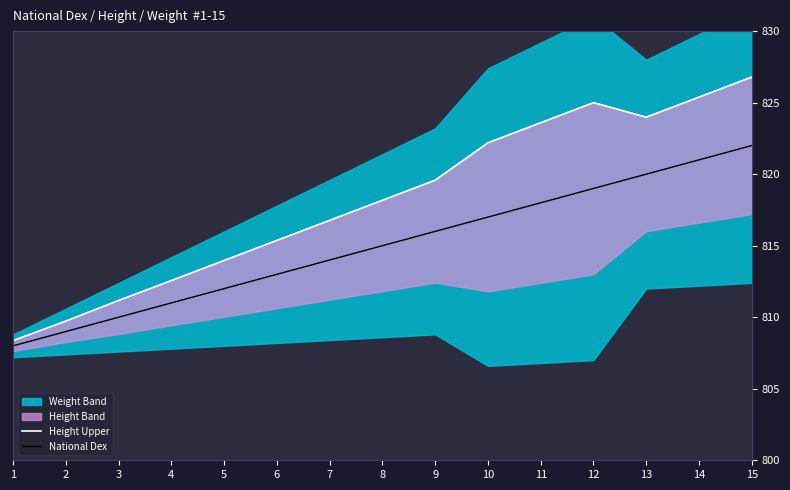

What is the sum of the Height Upper values at 14 and 1?

1633.8